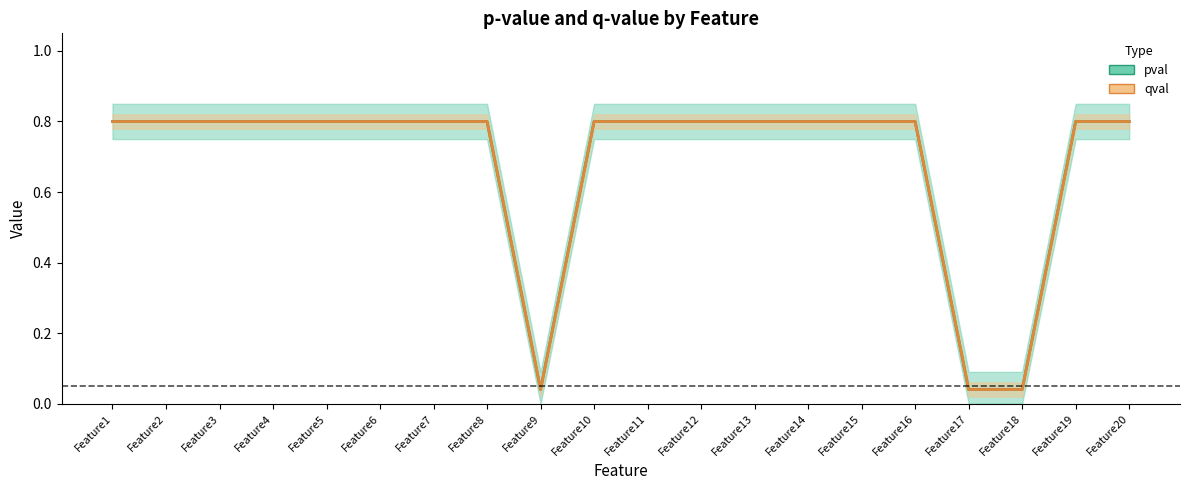

Rank the series at Feature13 from lowest to highest value.

pval, qval